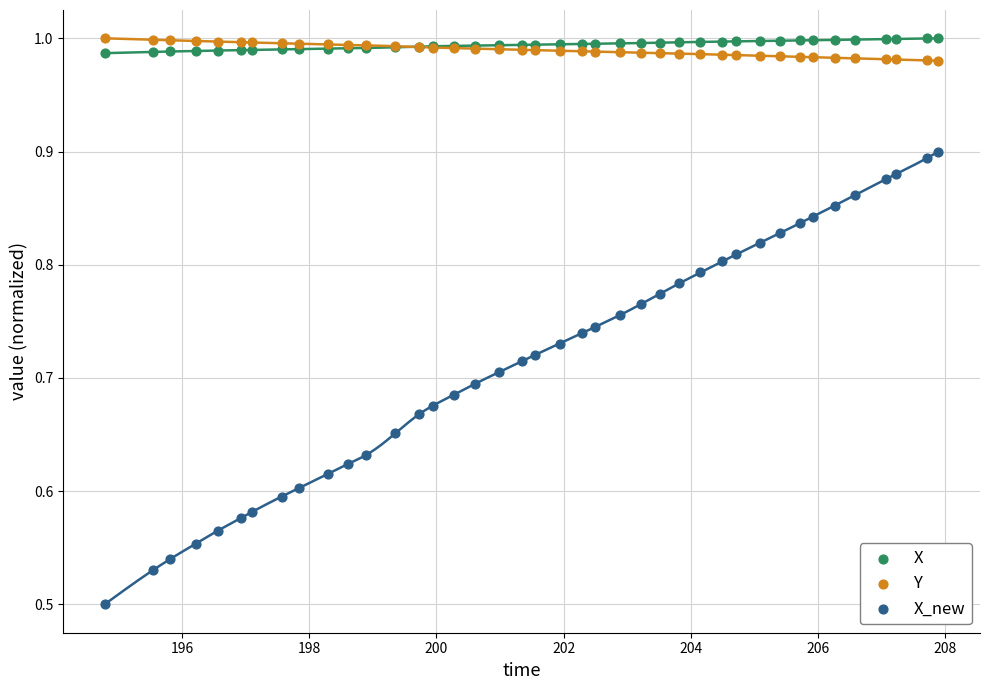

Which series reaches the minimum Y coordinate?

X_new